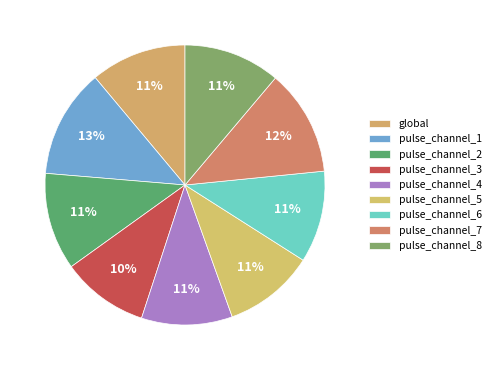

To the nearest percent, what is the combined percentage of pulse_channel_1 and pulse_channel_8?

24%